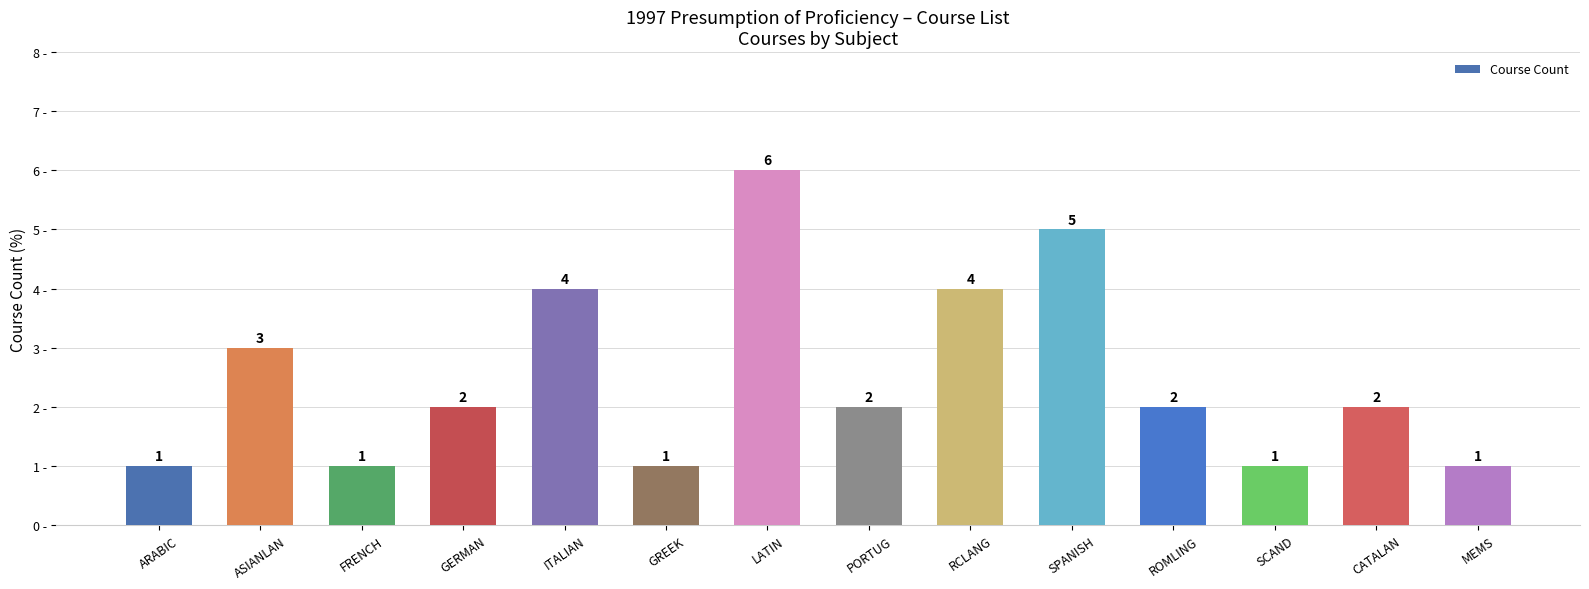

How many data points does each series have?

14